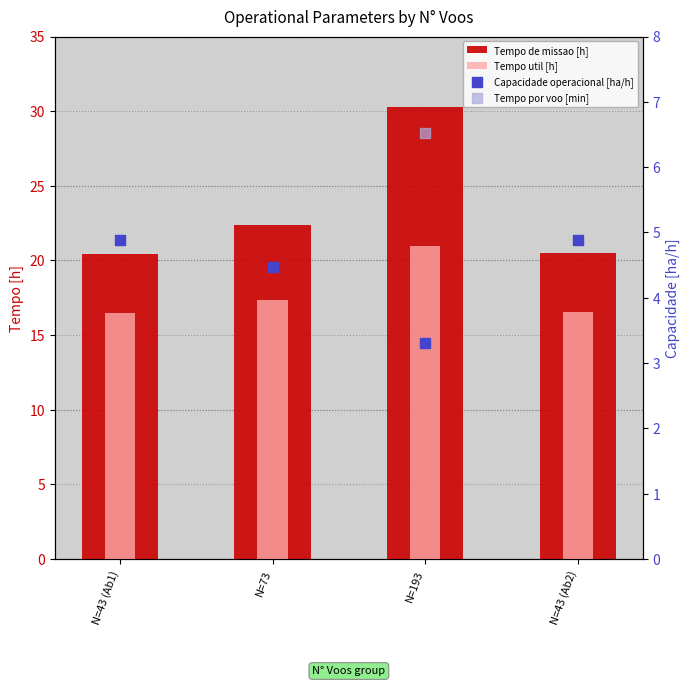

Is the value of Capacidade operacional [ha/h] at N=43 (Ab2) greater than the value of Tempo util [h] at N=43 (Ab2)?

No